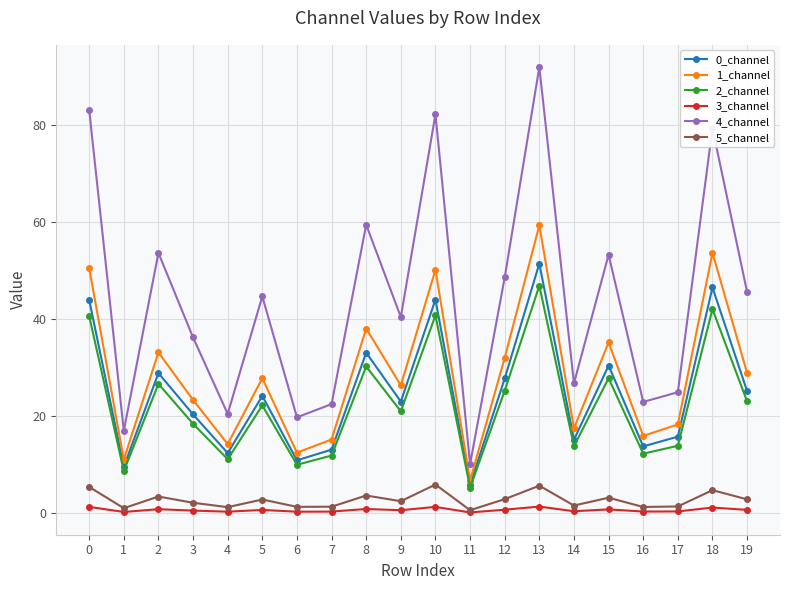

Rank the series by their maximum value, from highest to lowest.

4_channel, 1_channel, 0_channel, 2_channel, 5_channel, 3_channel